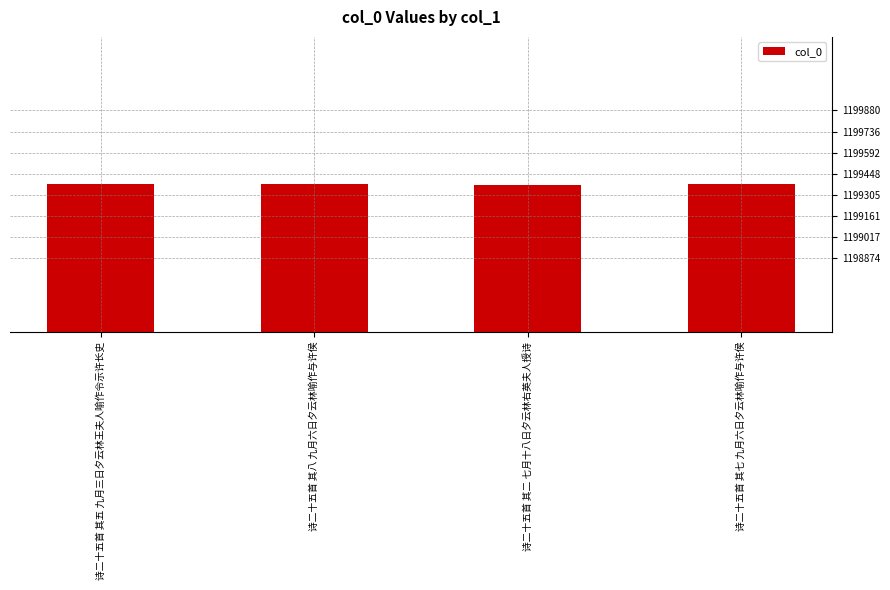

What is the maximum value shown in the chart?

1199380